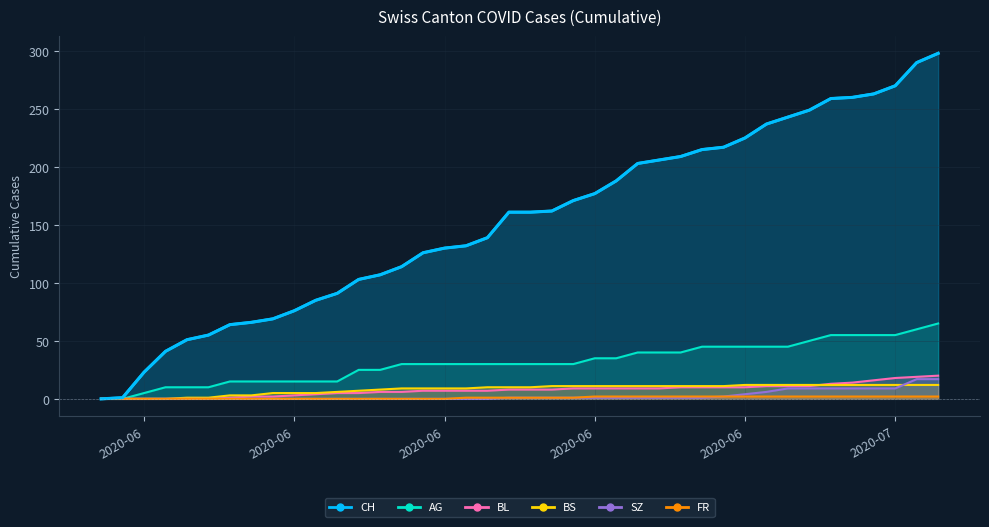

What is the sum of all FR values?

40